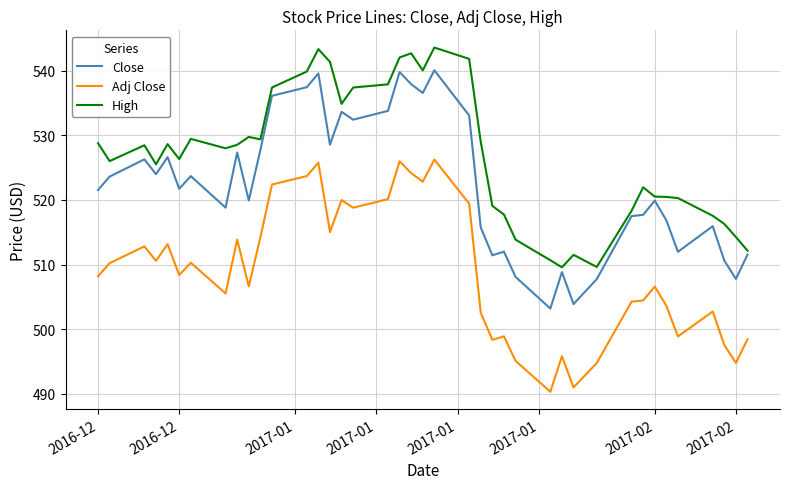

What is the minimum value for Adj Close?

490.3